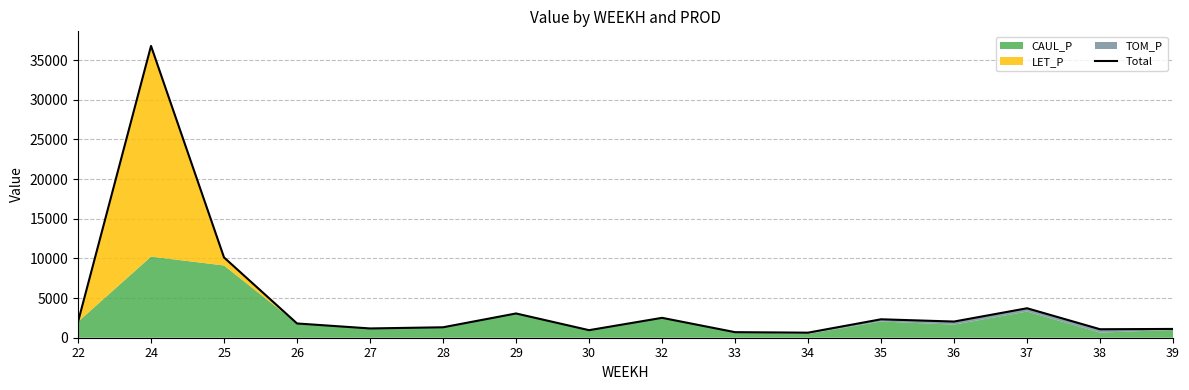

List the labels in order of value, largest first.

24, 25, 37, 29, 32, 35, 36, 22, 26, 28, 27, 39, 38, 30, 33, 34